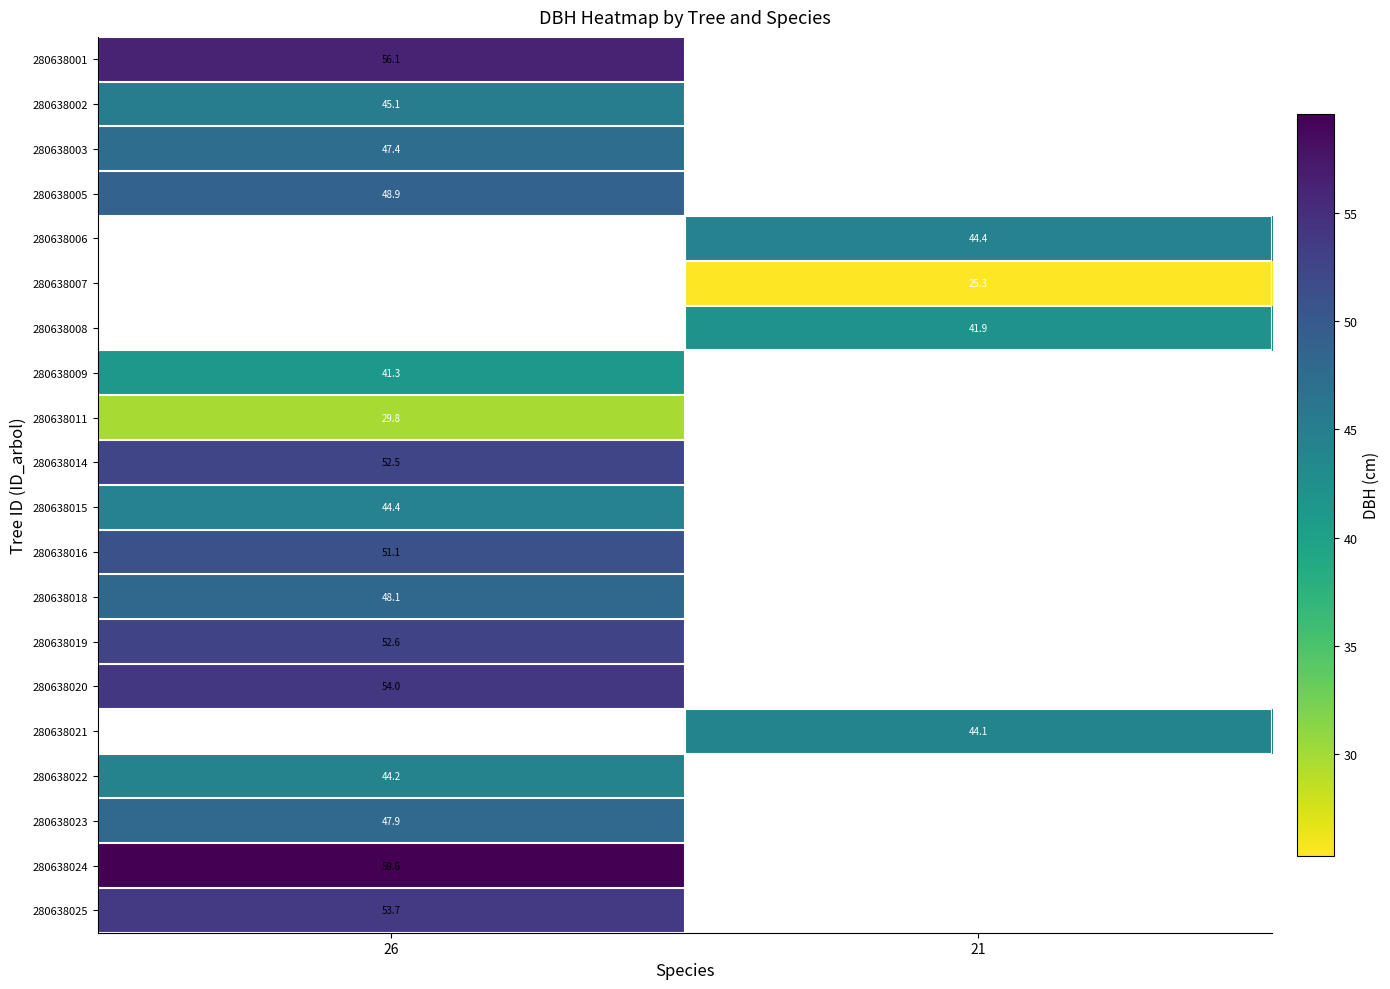

At how many categories does at least one series exceed 30?

2